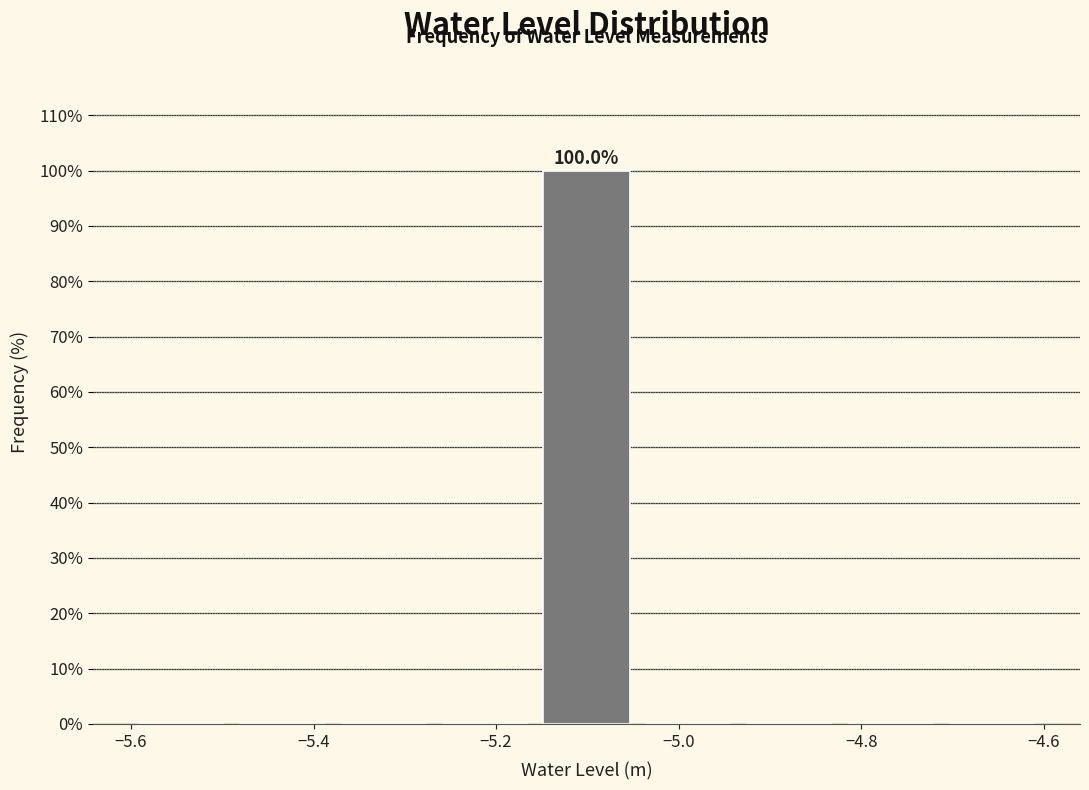

Over which range of the x-axis is the bar tallest?

-5.16 to -5.04